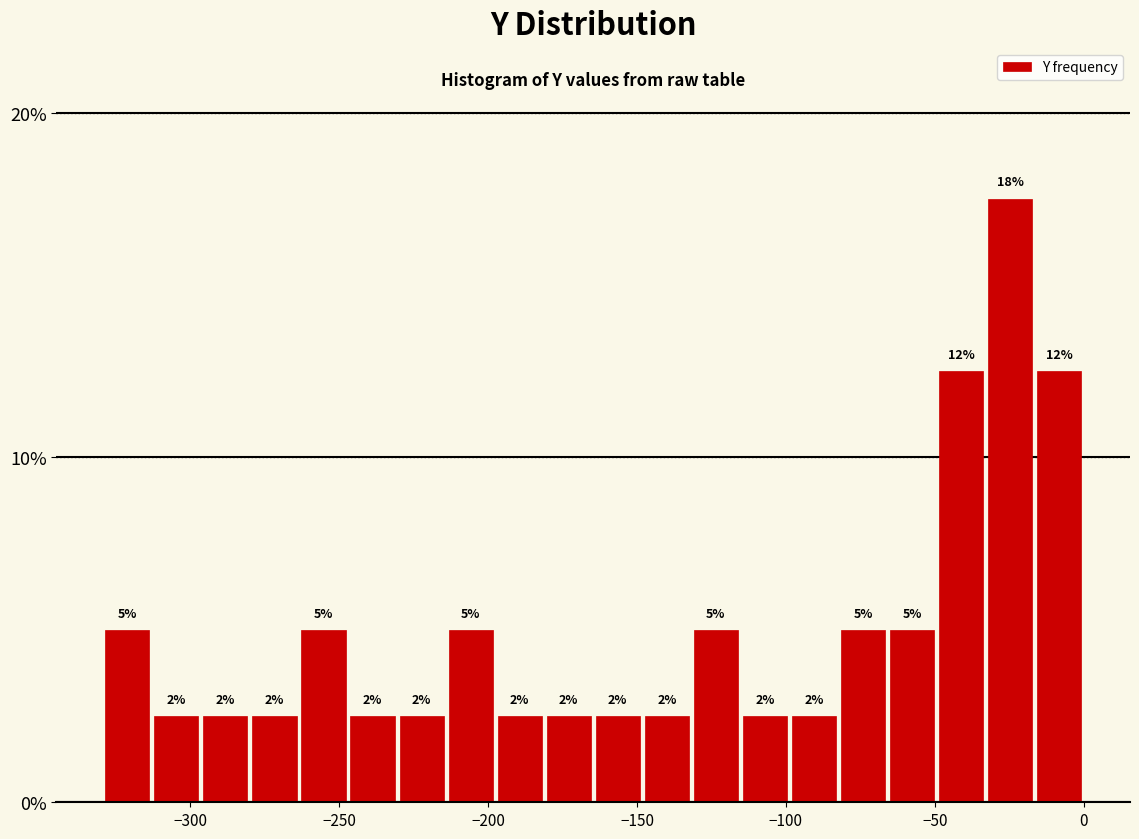

Read against the x-axis, roughly where is the centre of the tallest bar?

-25